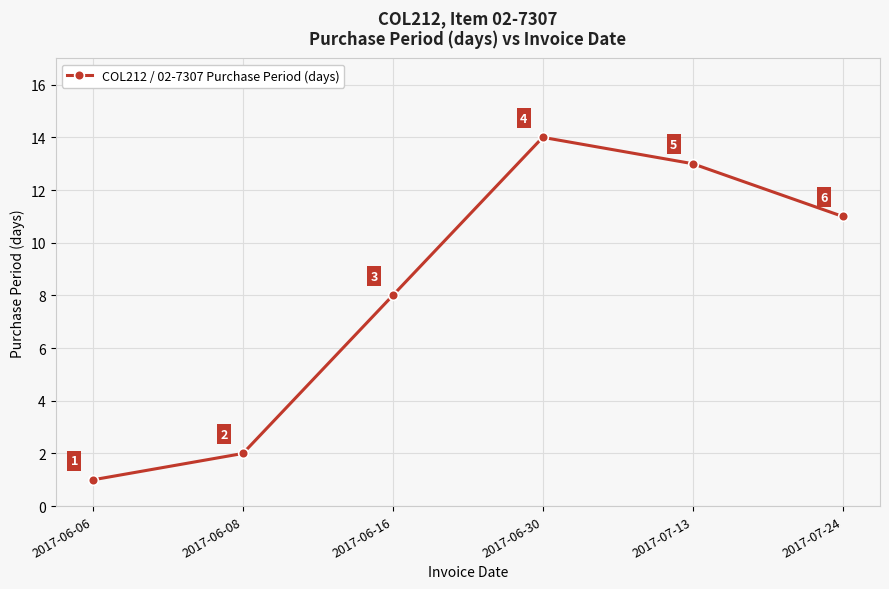

Where does the data first go above 11?

2017-06-30